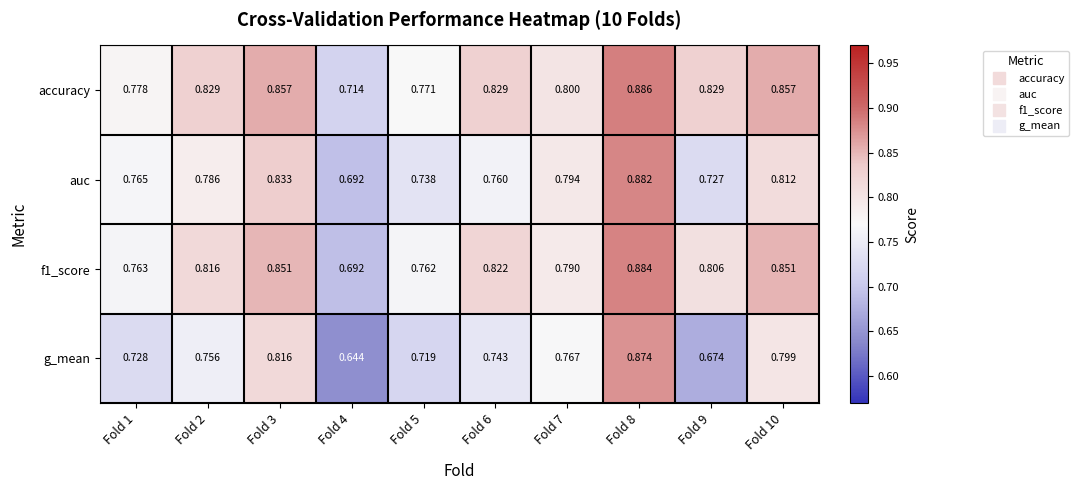

Which series has the widest spread of values?

g_mean